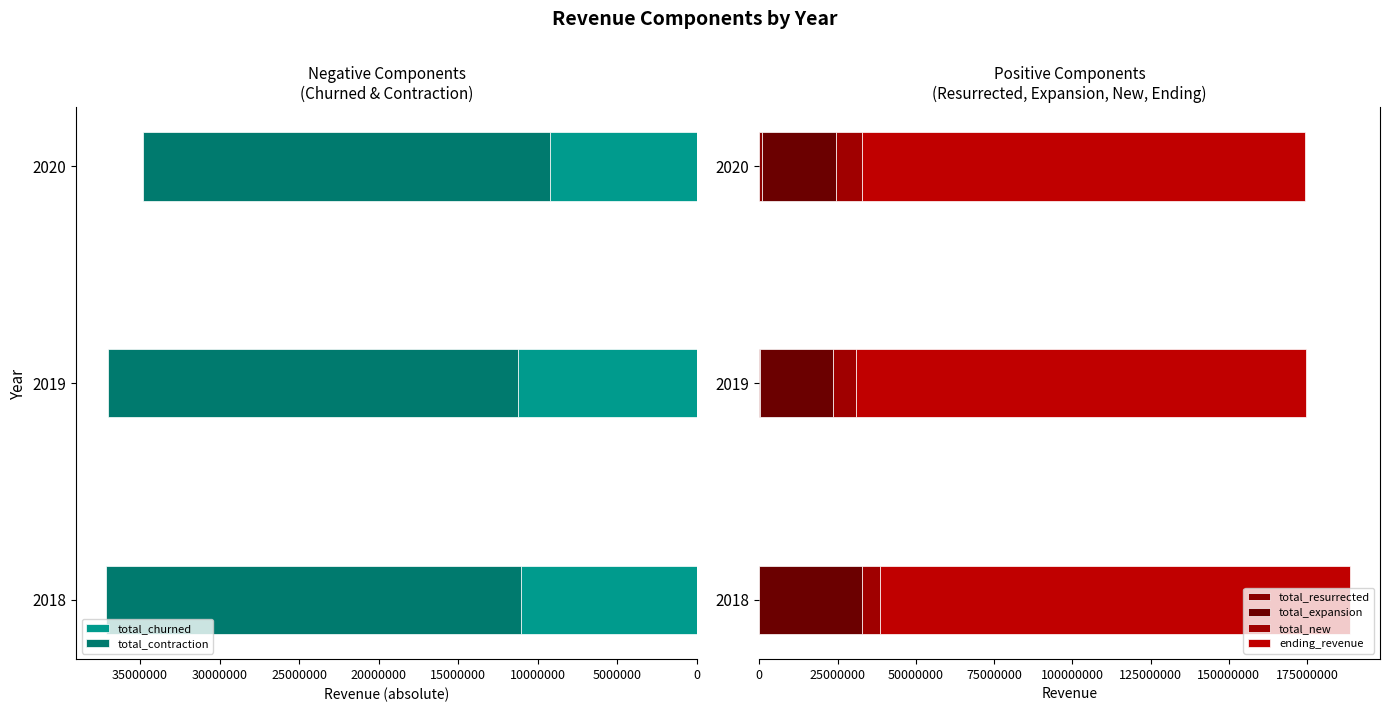

What is the highest value of the total_churned series?

11268241.1